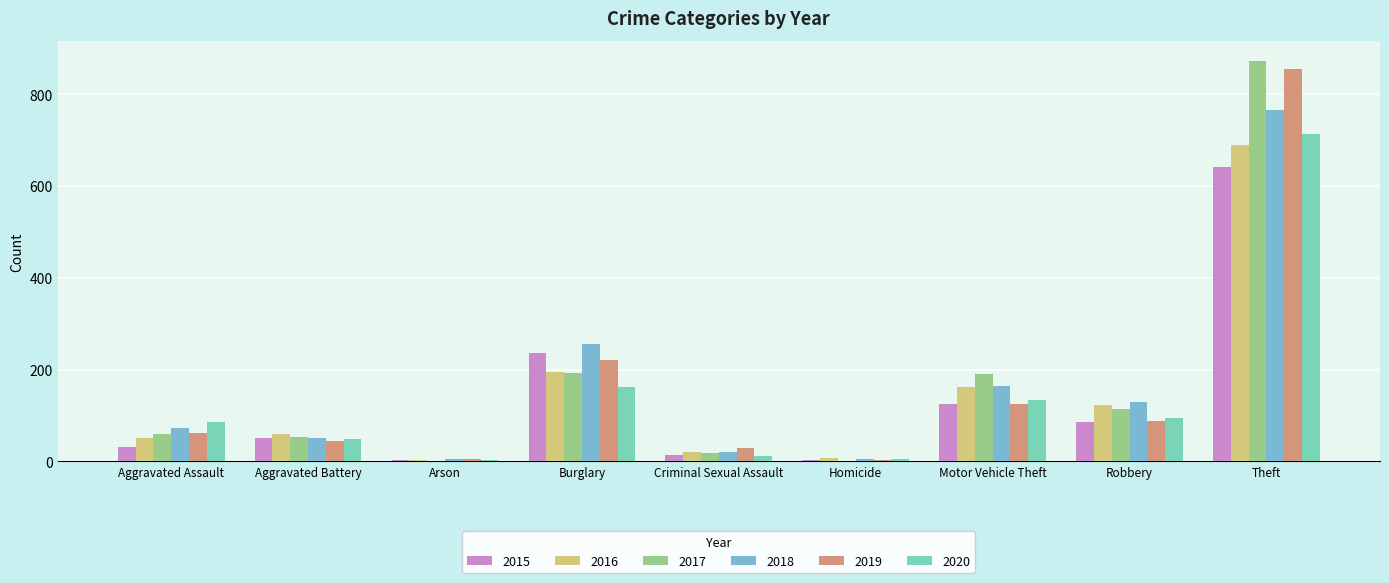

At which label is 2019 closest to 429?

Burglary